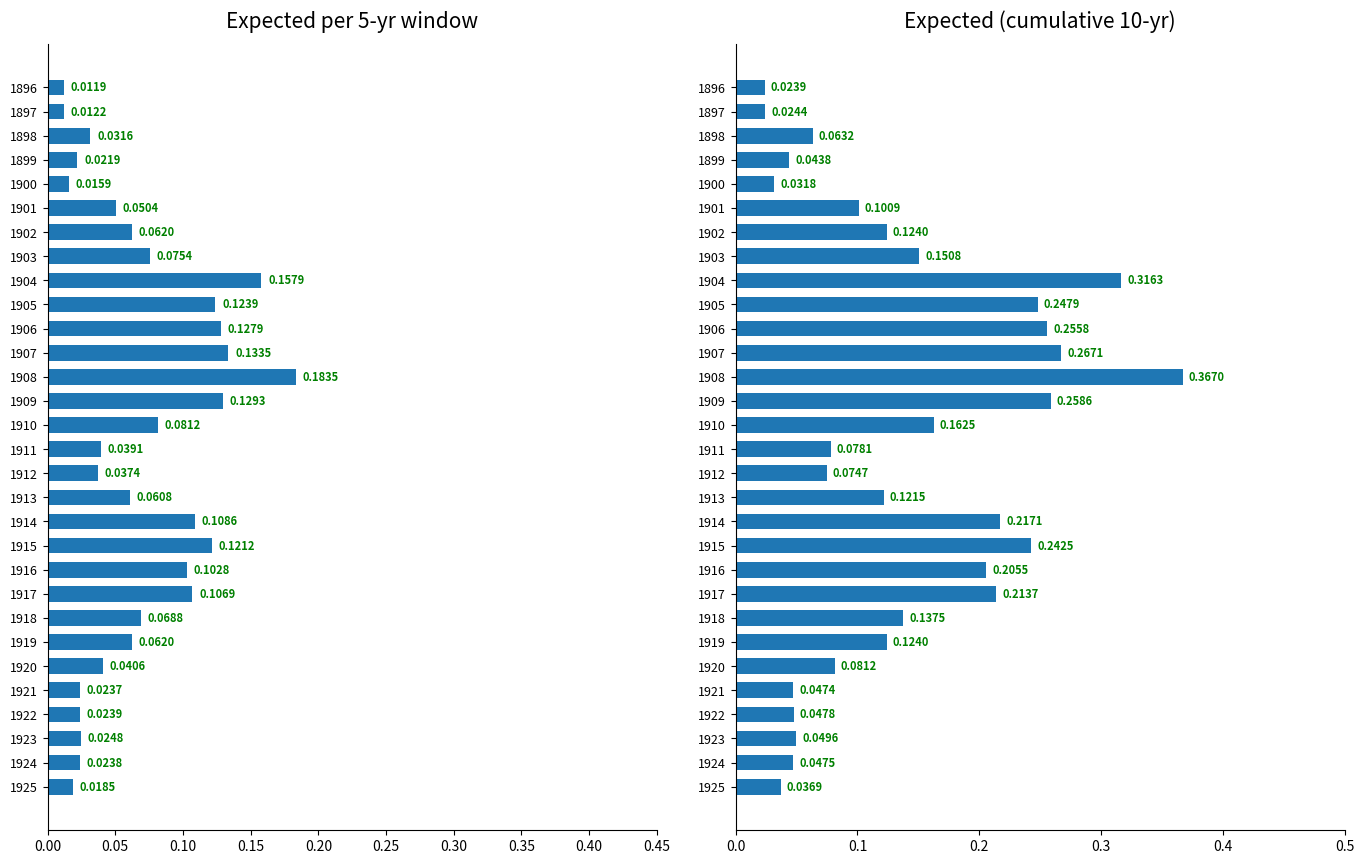

How many bars are there in total?

60